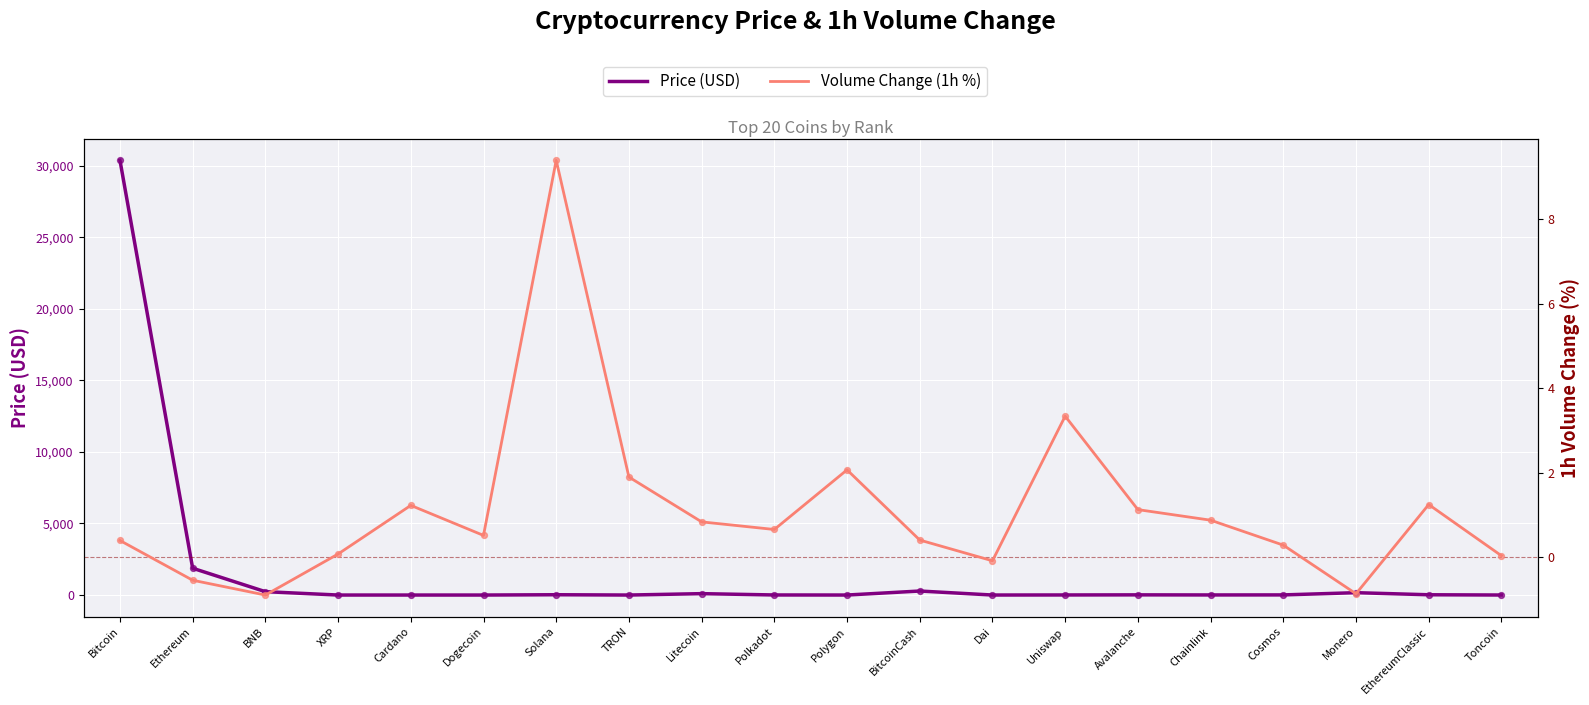

At how many categories does at least one series exceed 19720?

1